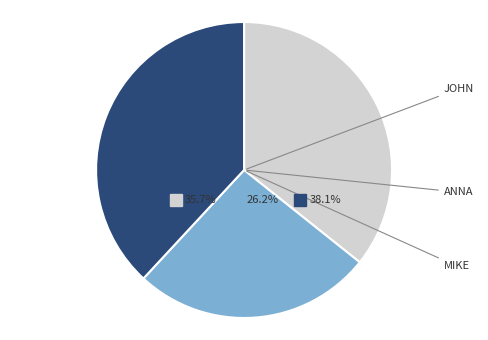

Is it true that Anna is 26% of the pie?

True